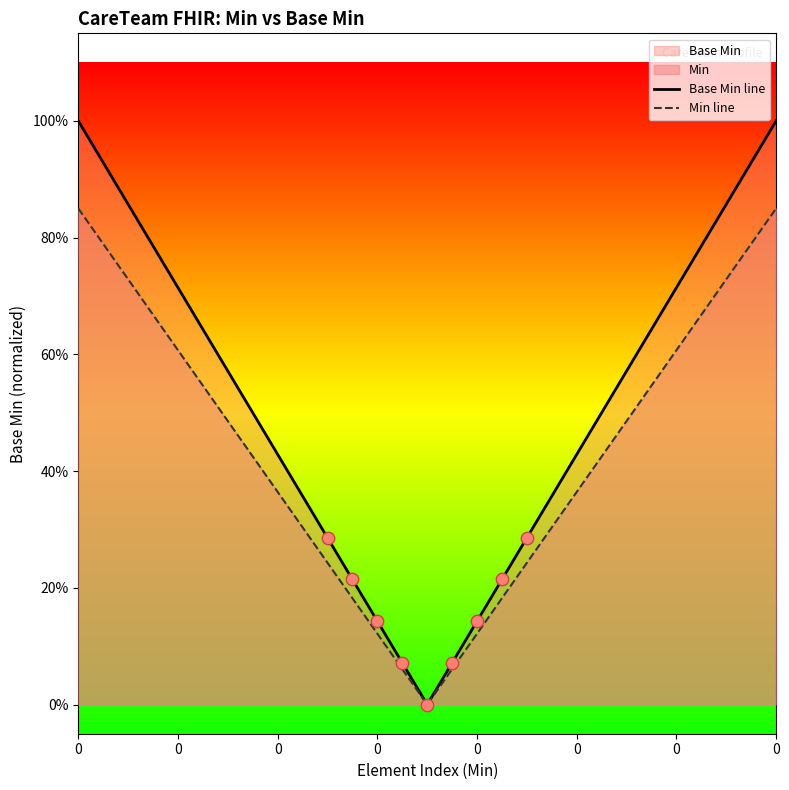

Which series reaches the minimum Y coordinate?

Base Min line